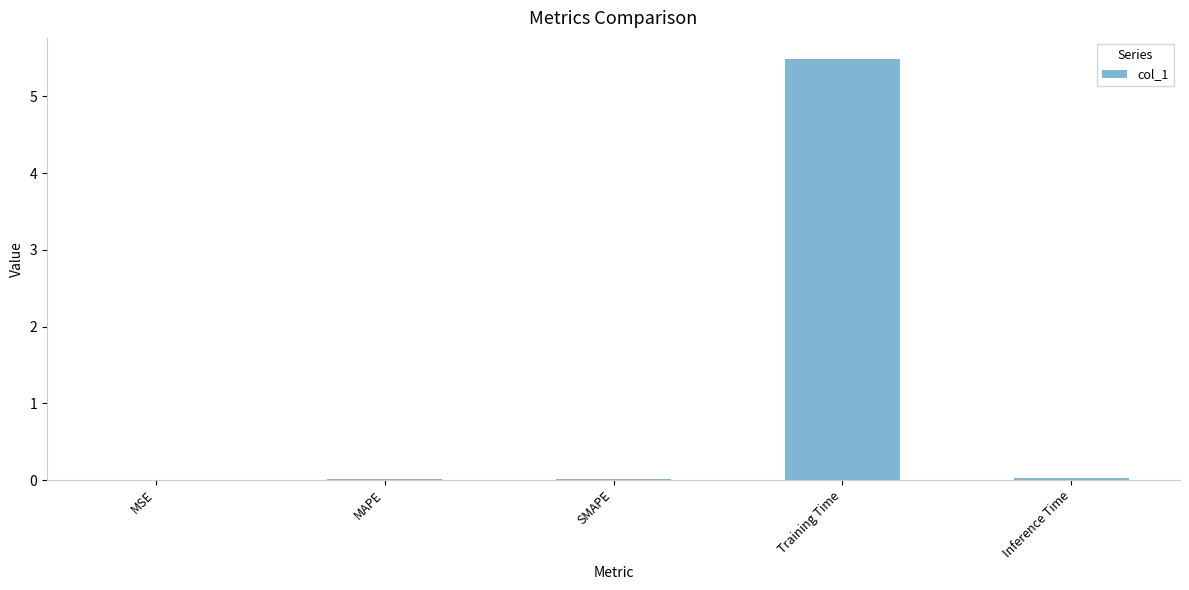

Which label corresponds to the largest value in the chart?

Training Time